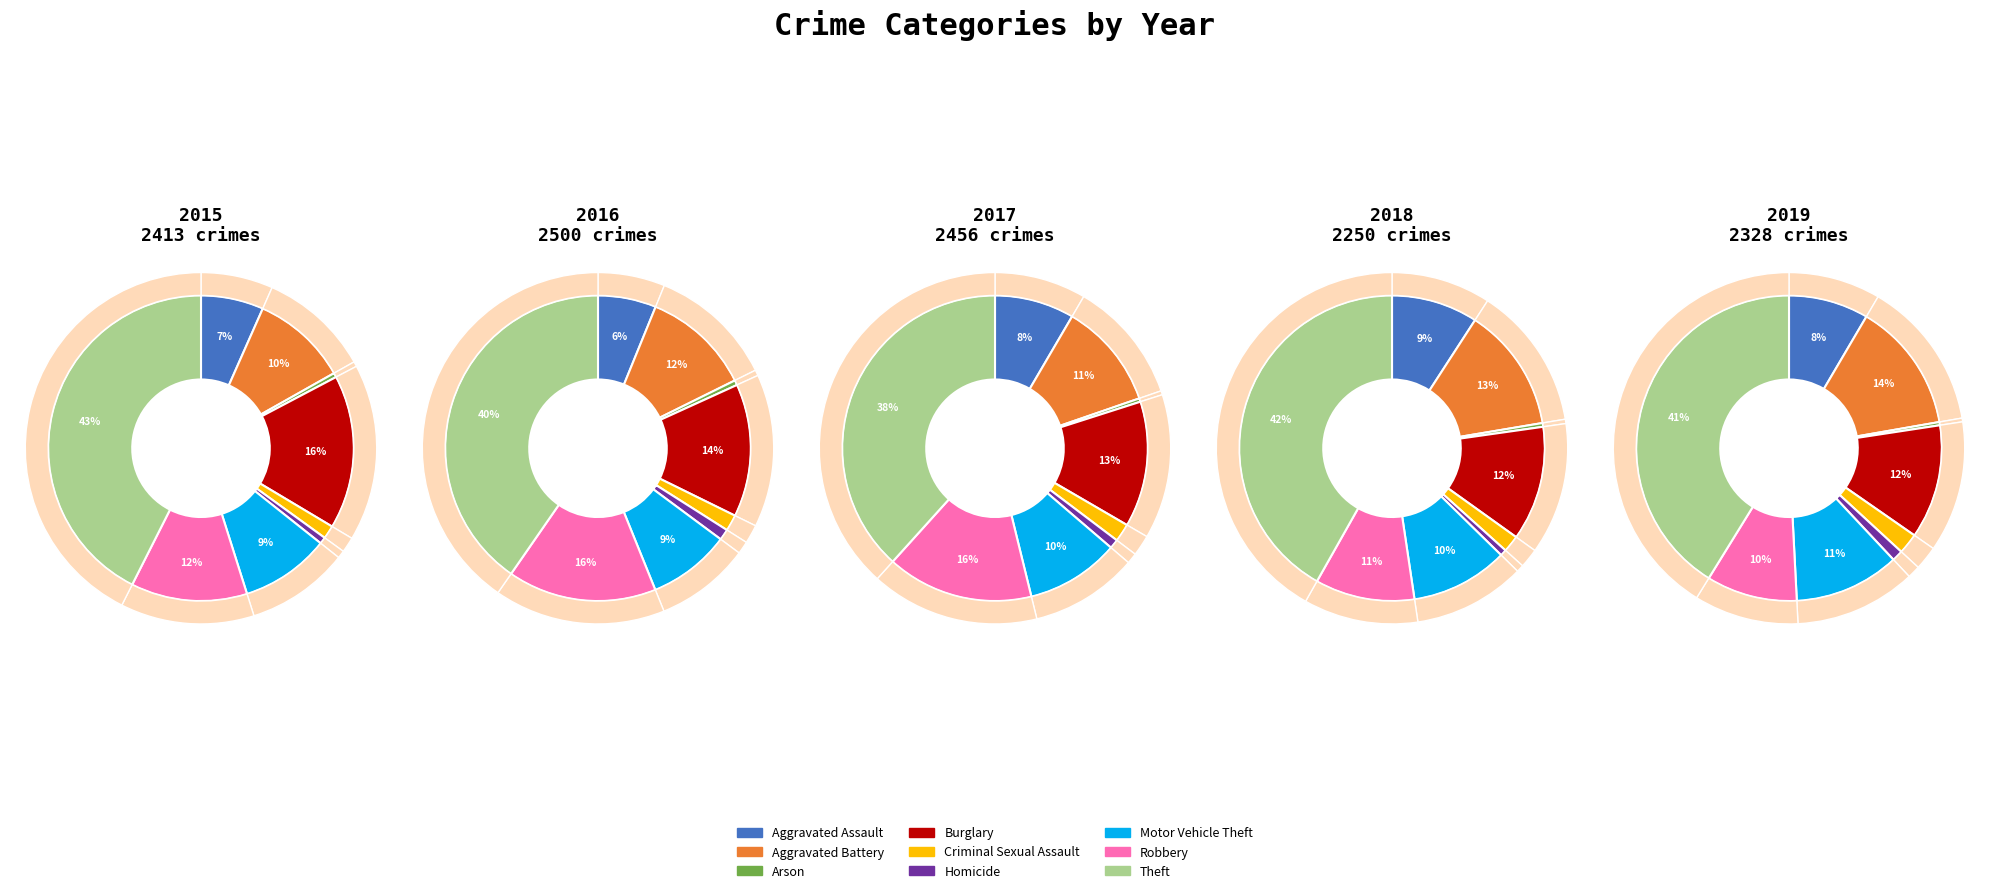

To the nearest percent, what is the average slice percentage?

11%